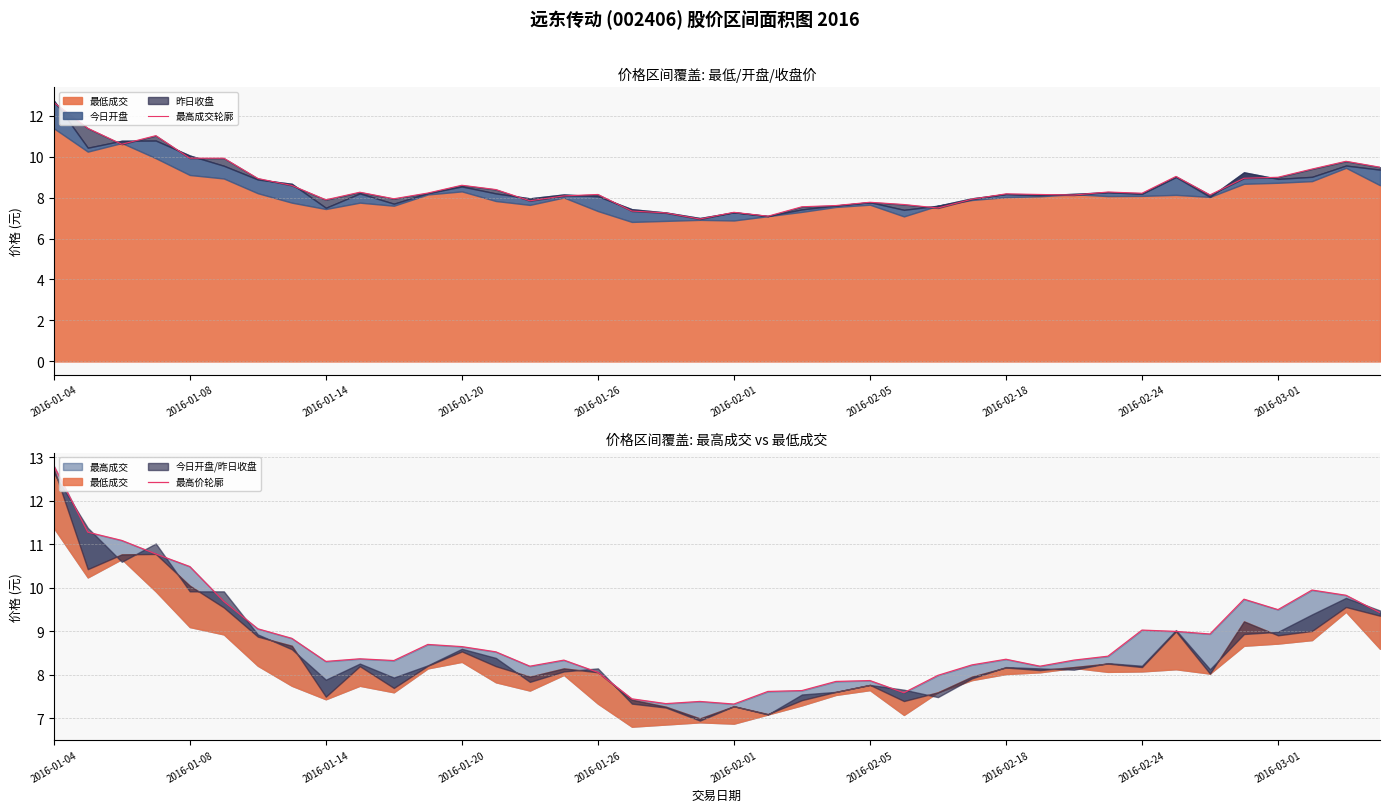

The 最高价轮廓 series shows 7.6 at 22. True or false?

True